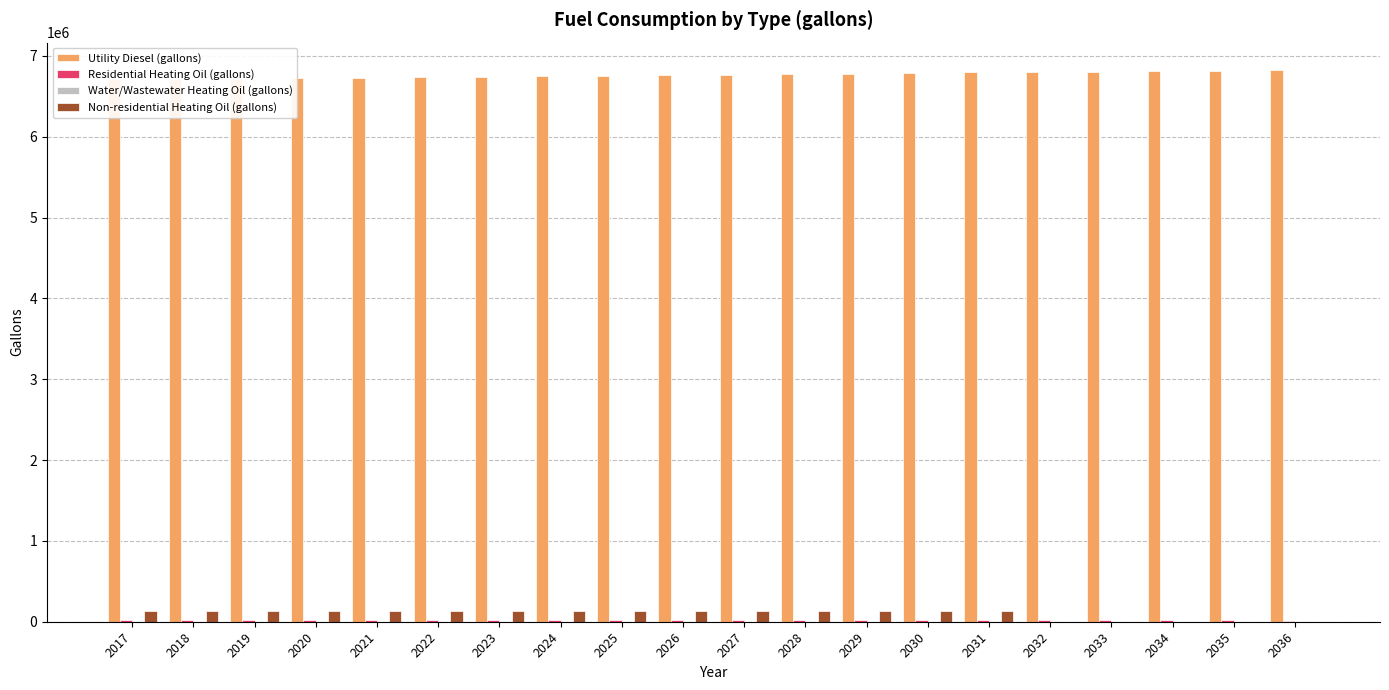

Count the number of categories in the chart.

20